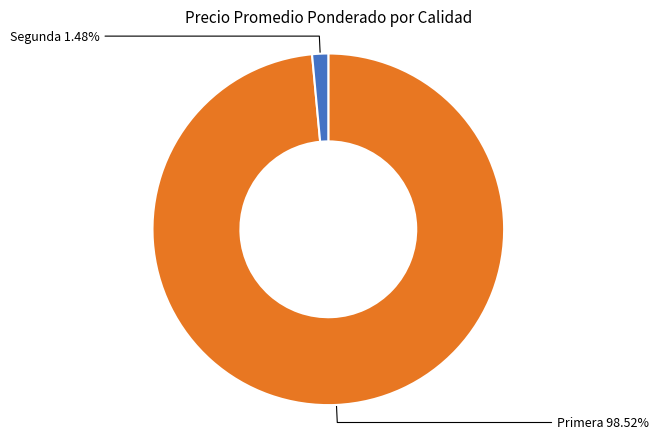

Does any single category account for the majority?

Yes